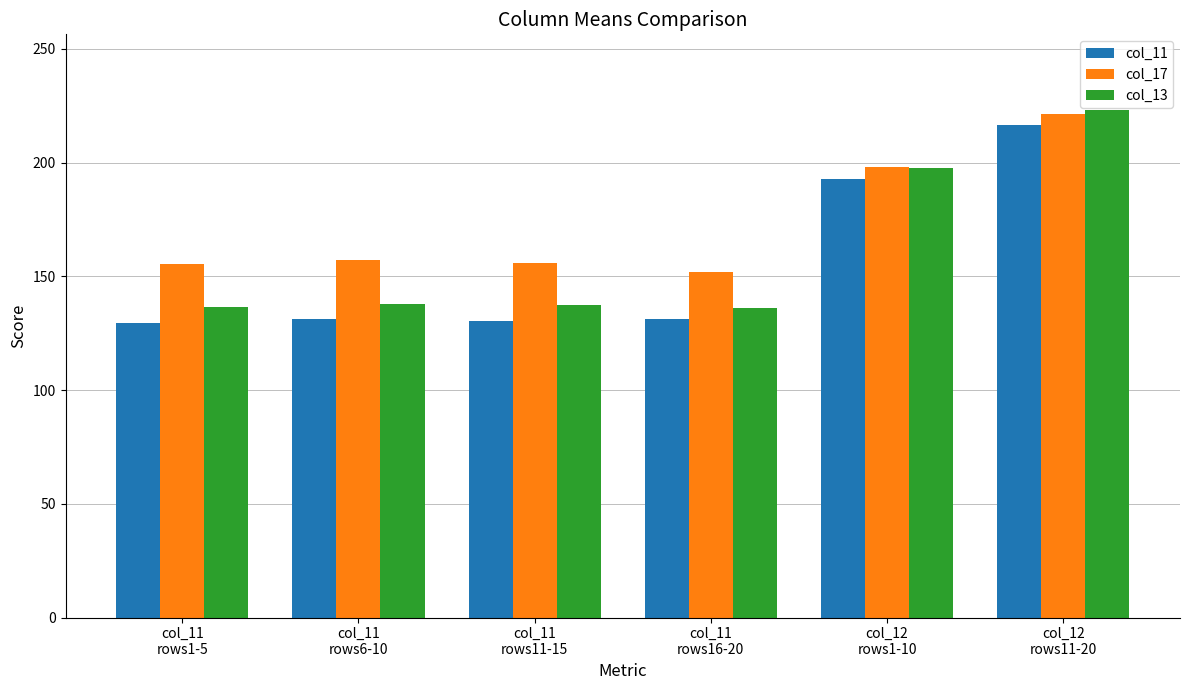

What is the sum of all col_17 values?

1039.7